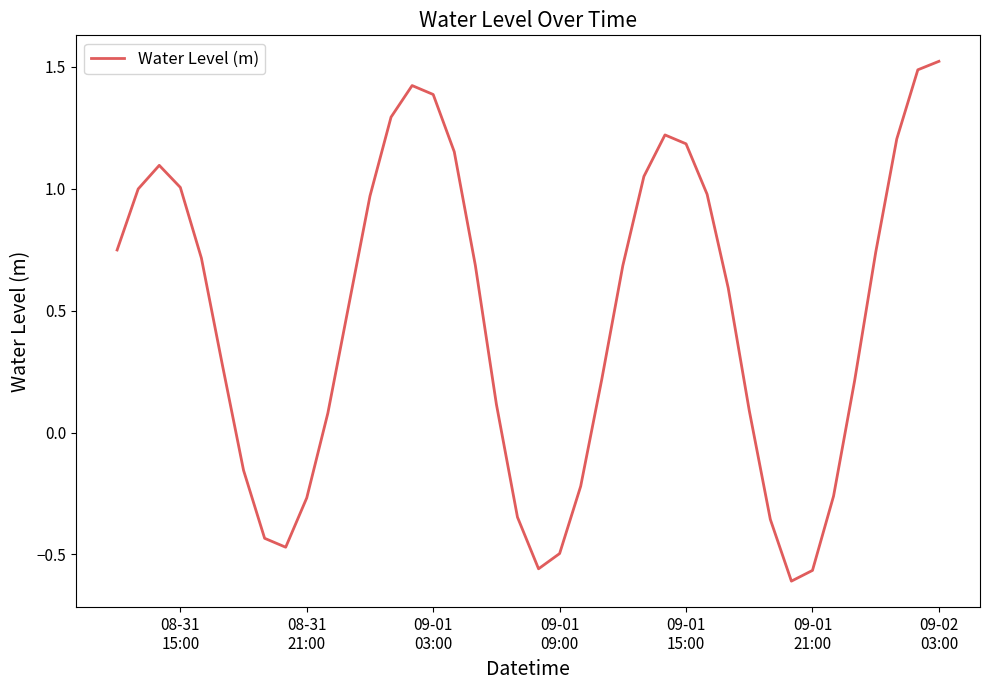

What is the difference between the maximum and minimum values?

2.1